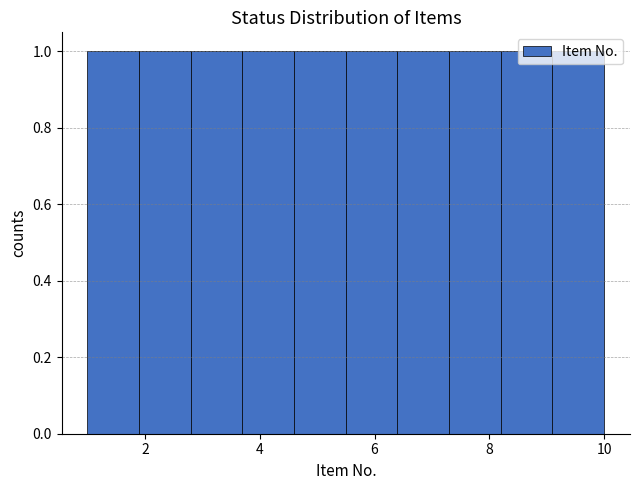

Reading left to right, transcribe this chart: for each bar, give the range it covers on the x-axis and its height. Neither the bar edges nor the heights are printed on the chart, so give them approximately, as read against the axes.

1.0 to 1.9: 1
1.9 to 2.8: 1
2.8 to 3.7: 1
3.7 to 4.6: 1
4.6 to 5.5: 1
5.5 to 6.4: 1
6.4 to 7.3: 1
7.3 to 8.2: 1
8.2 to 9.1: 1
9.1 to 10.0: 1